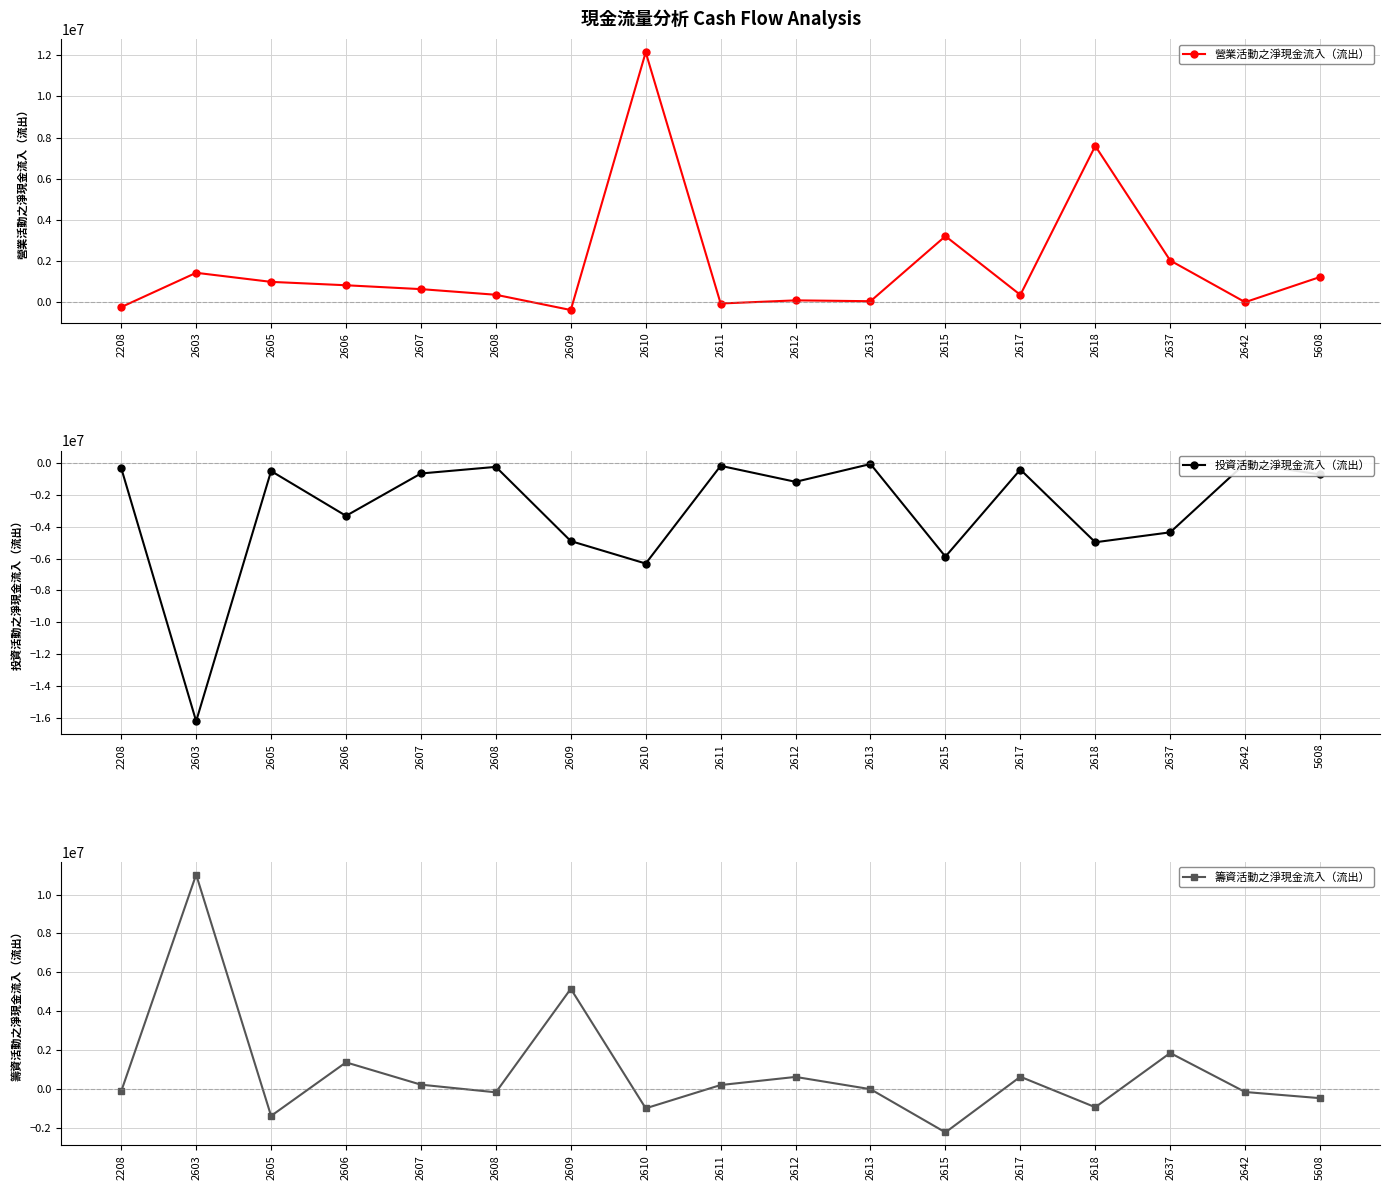

How many lines are shown in the chart?

3